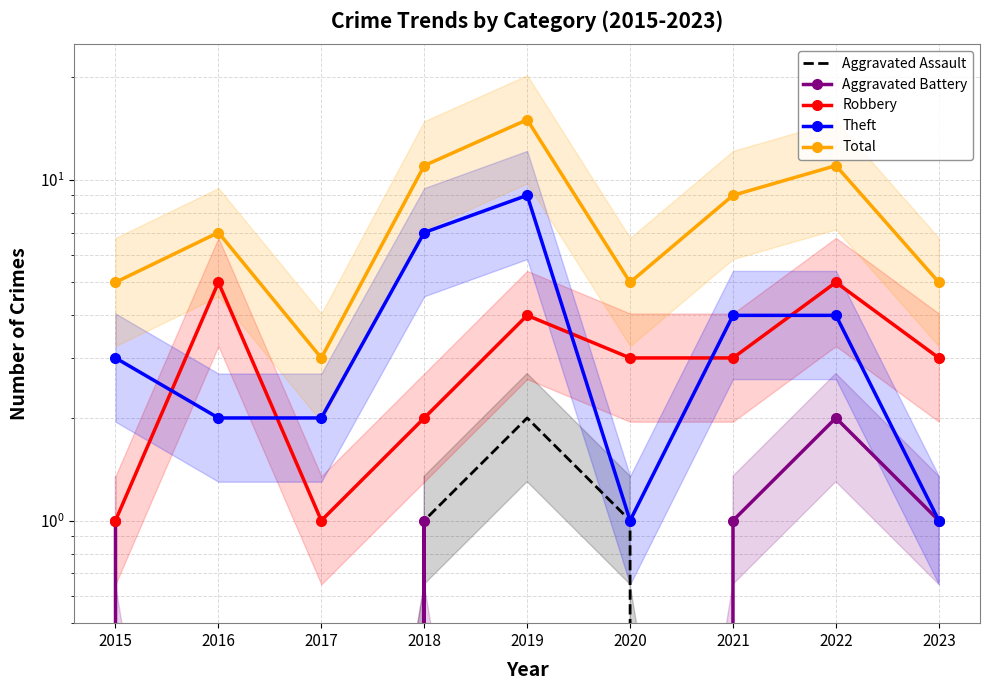

How many Aggravated Assault values are between 0 and 1?

8